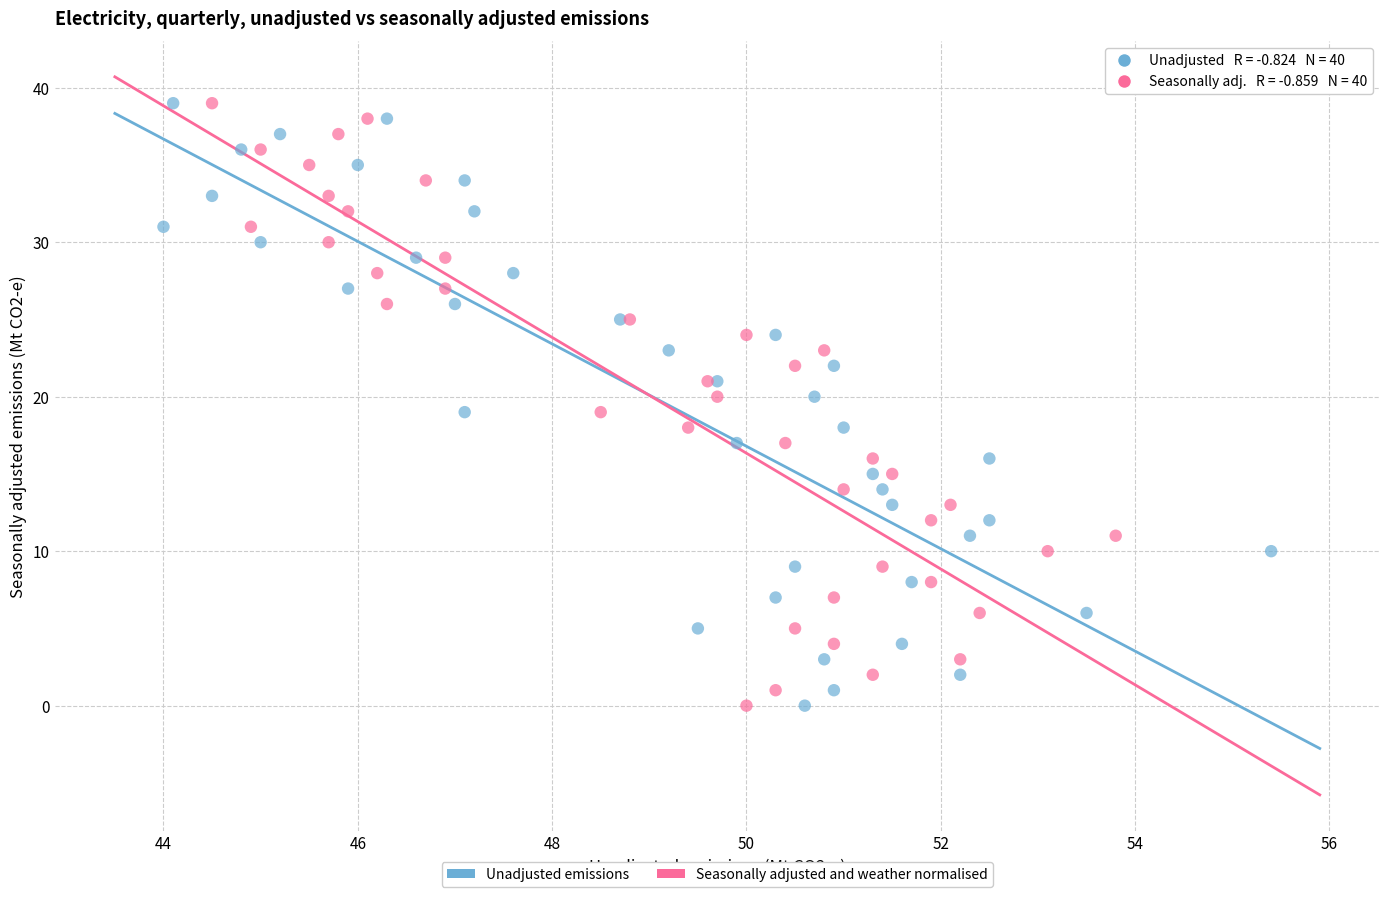

What are all the series names shown in the legend?

Unadjusted emissions, Seasonally adjusted and weather normalised